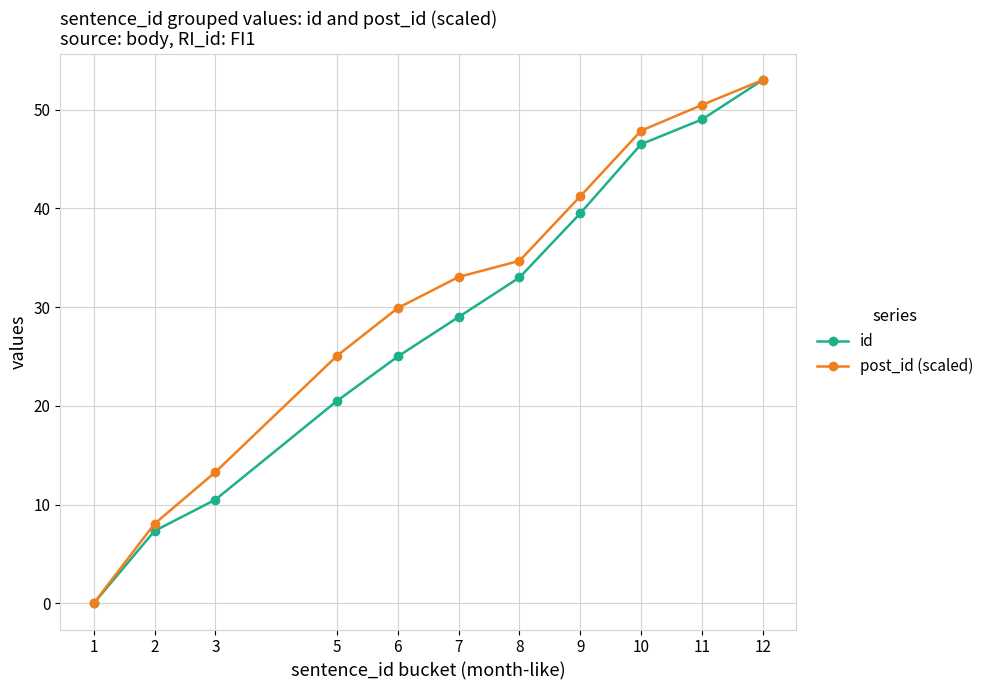

Rank the series at 10 from lowest to highest value.

id, post_id (scaled)